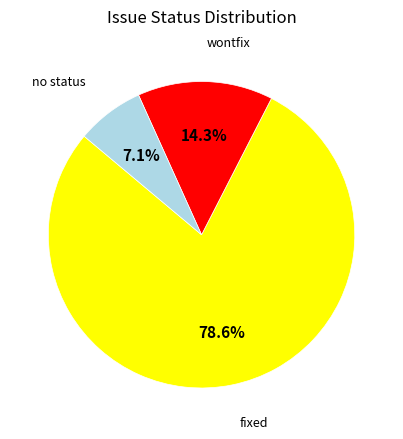

Is there a majority slice in this chart?

Yes